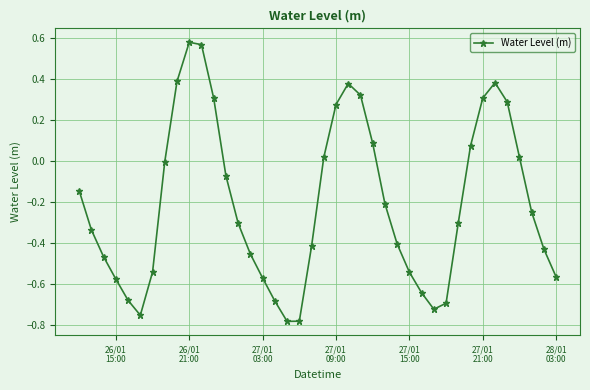

True or false: there are more than 2 points higher than both neighbors.

True